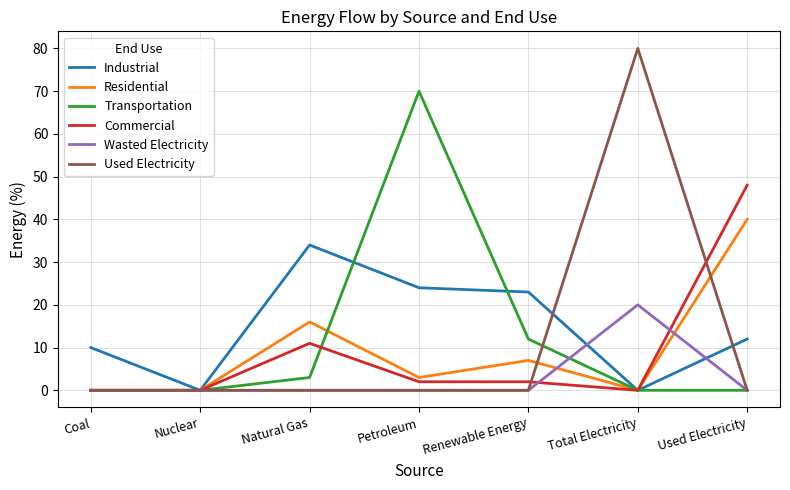

How many lines are shown in the chart?

6